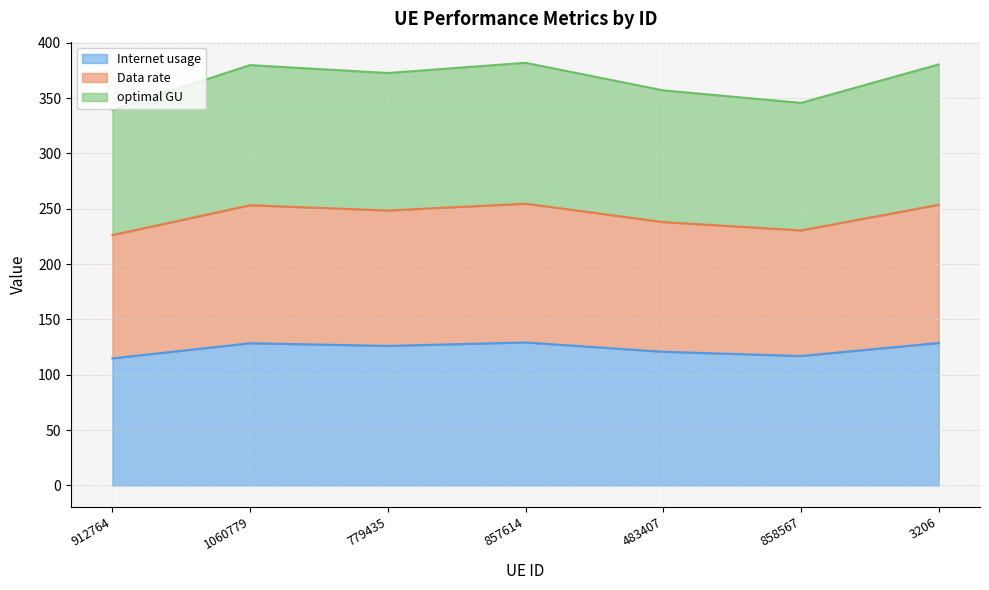

What is the total value across all series at 3206?

380.5